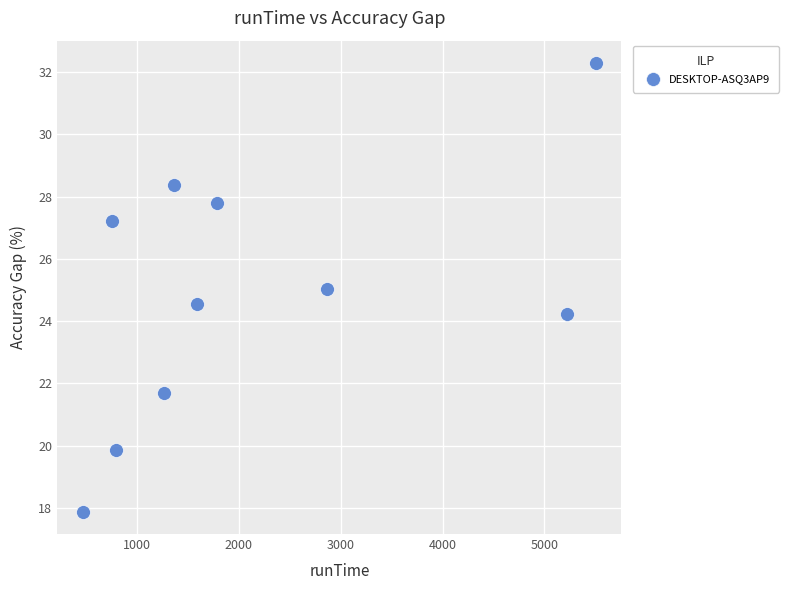

What is the range of X values (max minus min)?

5034.6